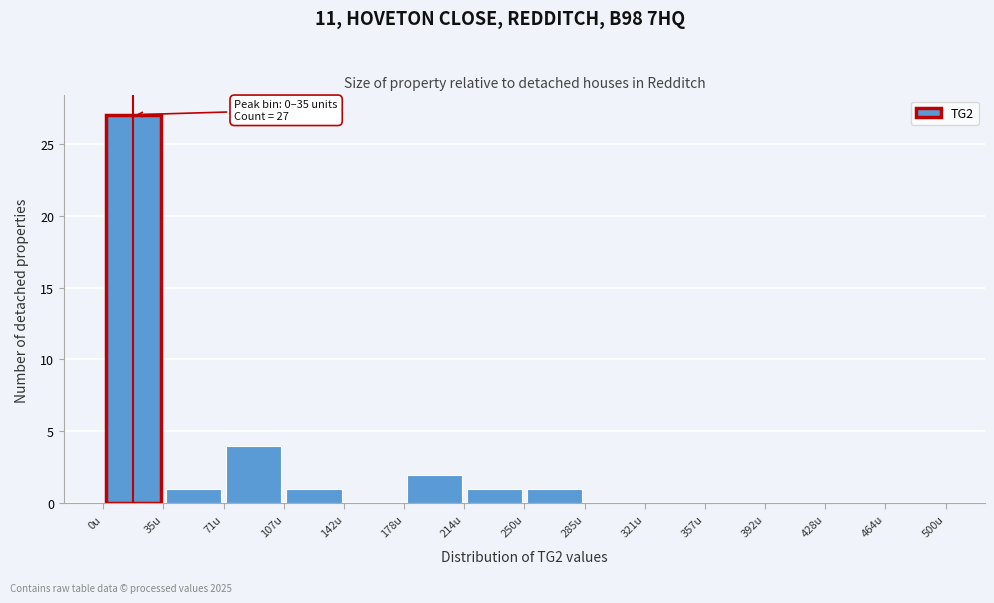

Which range on the x-axis has the tallest bar?

0 to 35